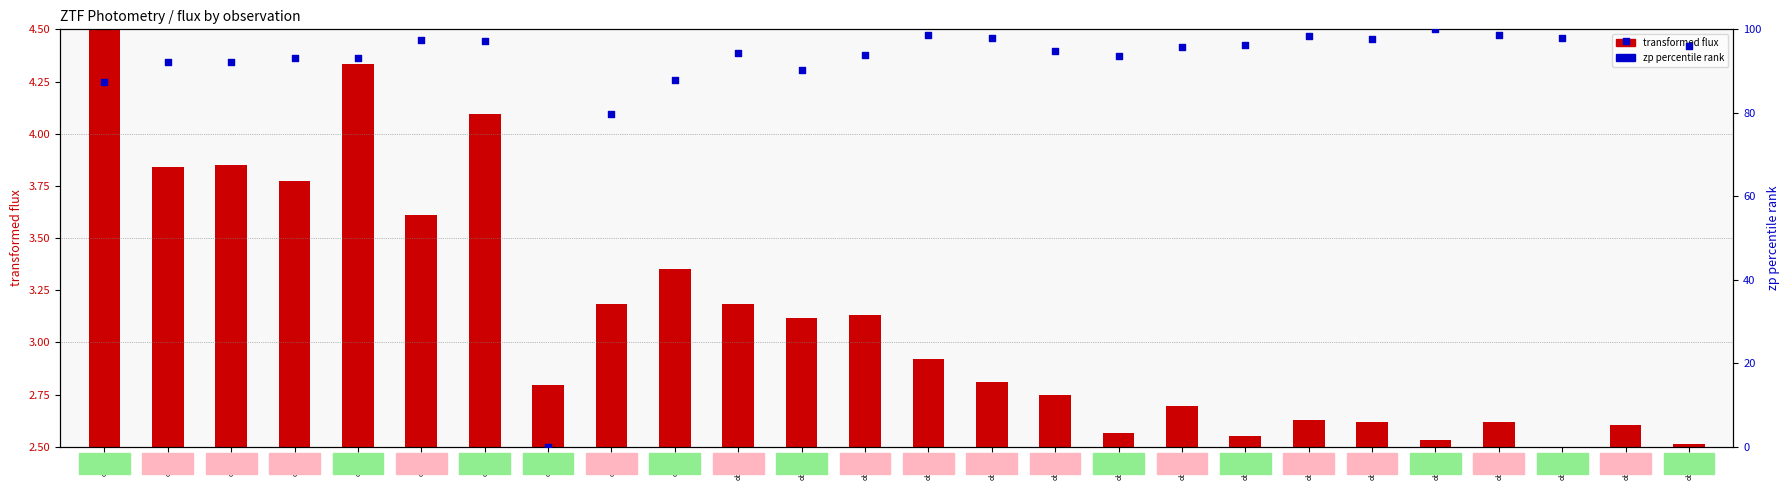

Which series has the widest spread of Y values?

zp percentile rank